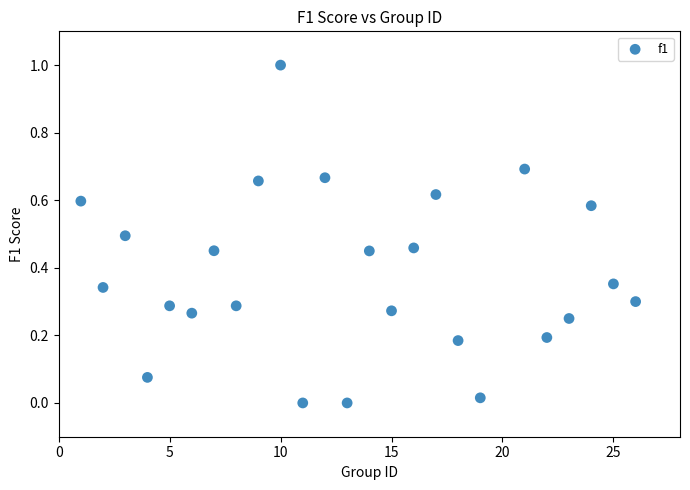

What is the range of X values (max minus min)?

25.0